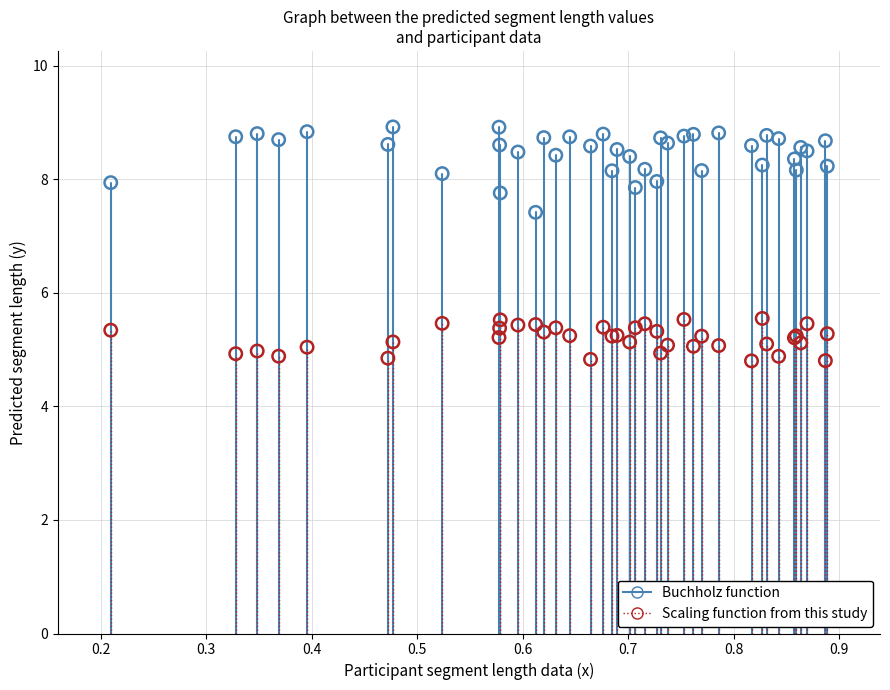

Which series reaches the maximum Y coordinate?

Buchholz function